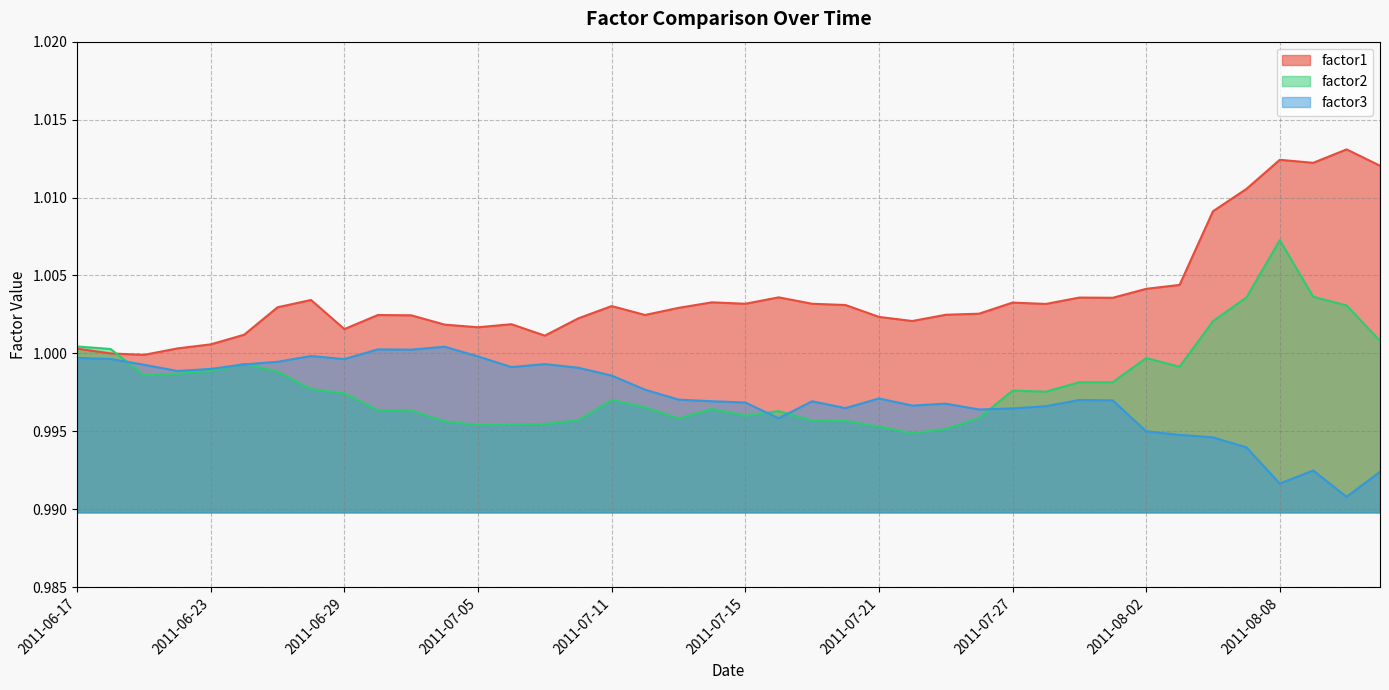

Which series changed the most between 2011-07-26 and 2011-08-11?

factor1